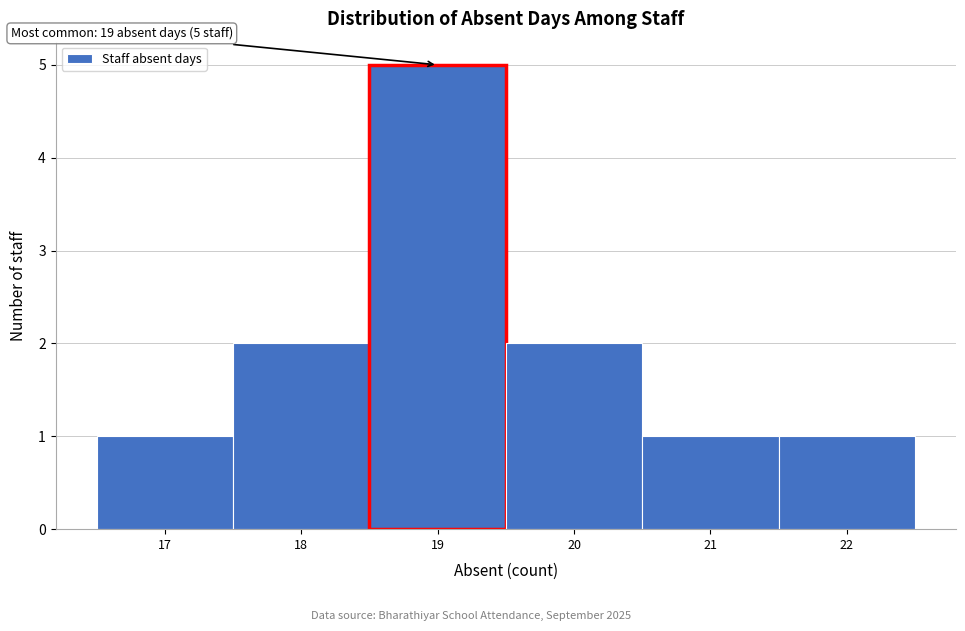

Over which range of the x-axis is the bar tallest?

18.5 to 19.5